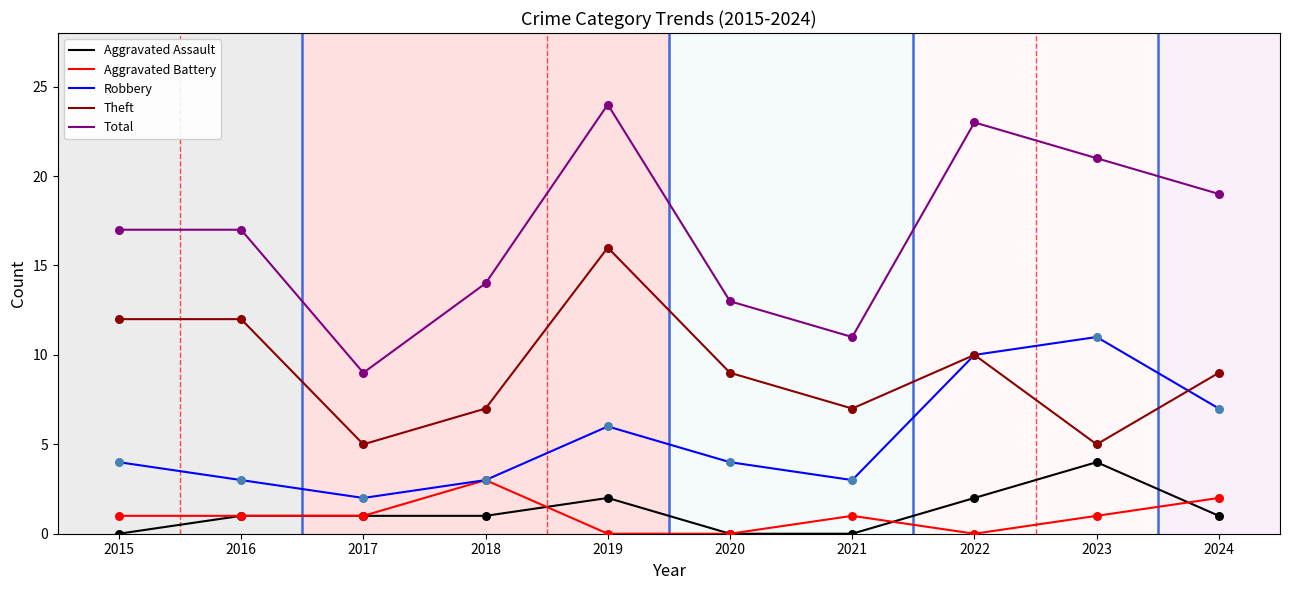

Which series has the largest total across all categories?

Total